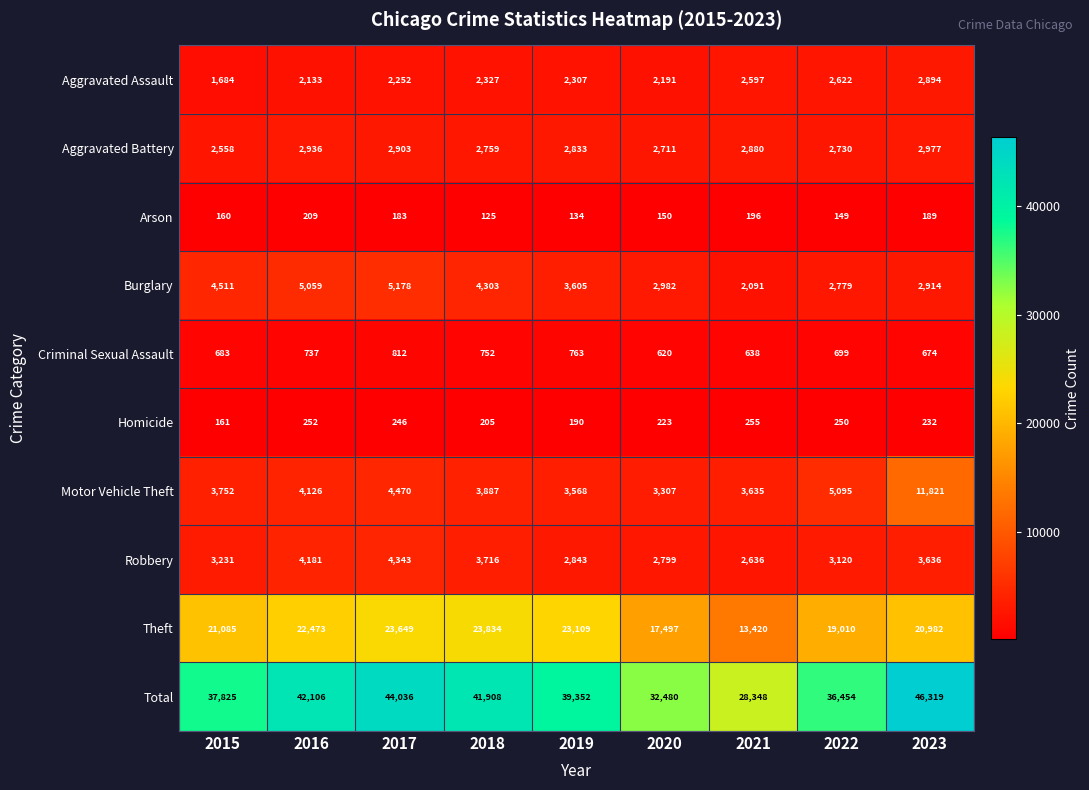

The value of Criminal Sexual Assault at 2019 is 1294. True or false?

False